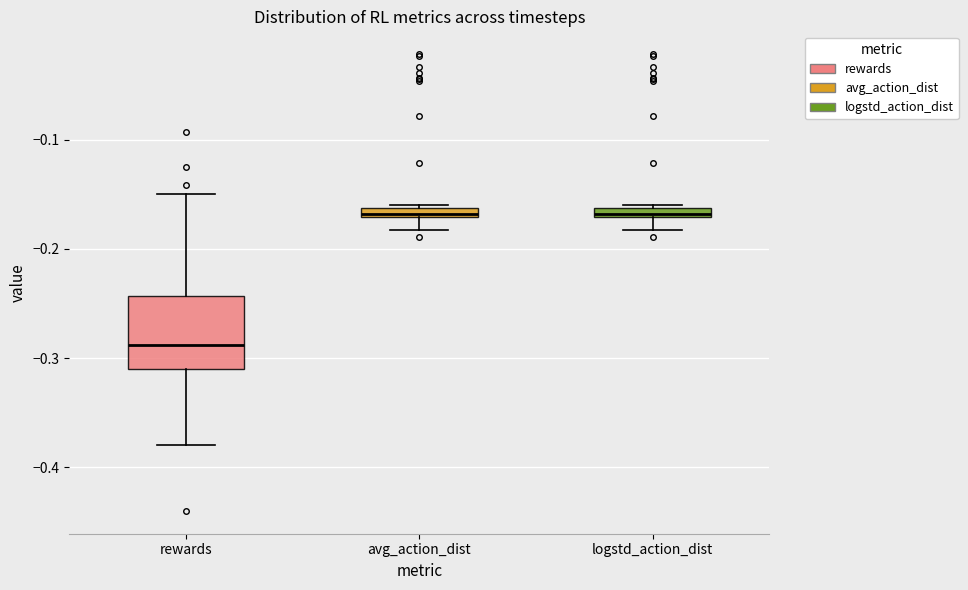

Which box's median line is the lowest?

rewards